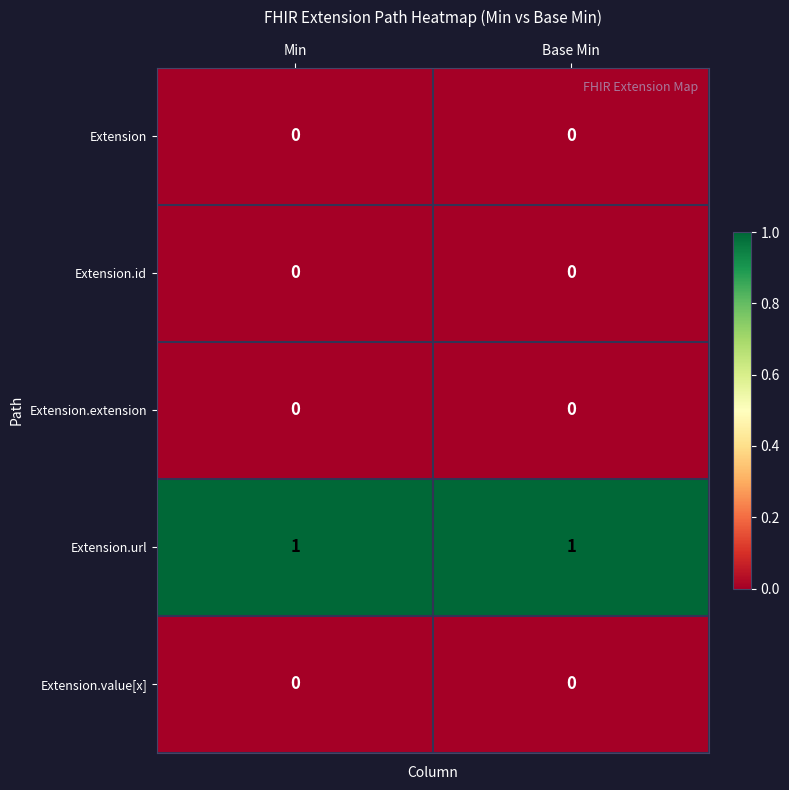

How many data points does each series have?

2